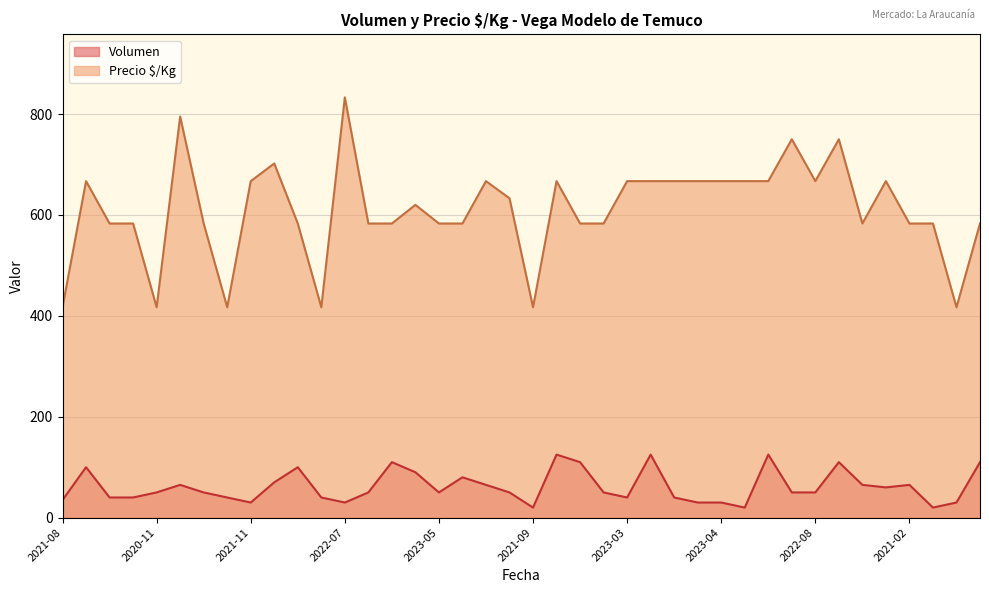

How many values in the Volumen series are below 50?

15